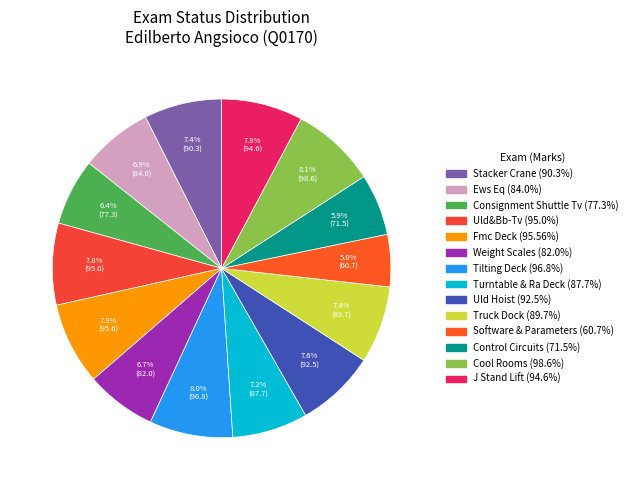

How many slices are in this pie chart?

14